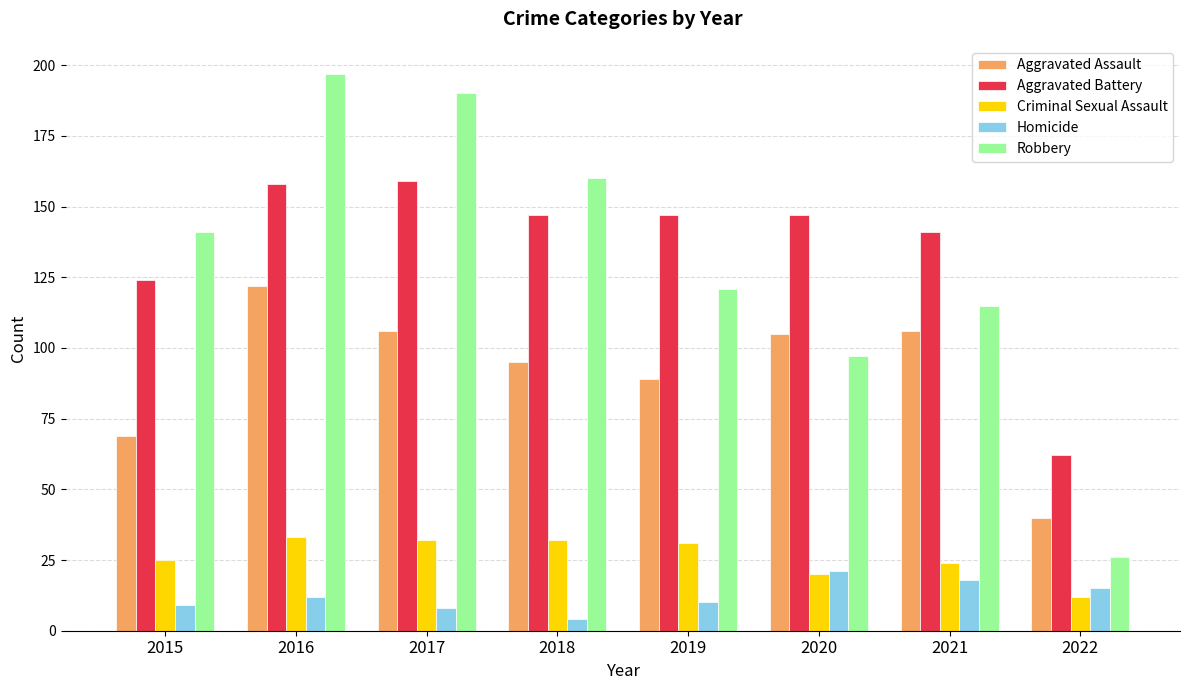

What is the minimum value for Aggravated Assault?

40